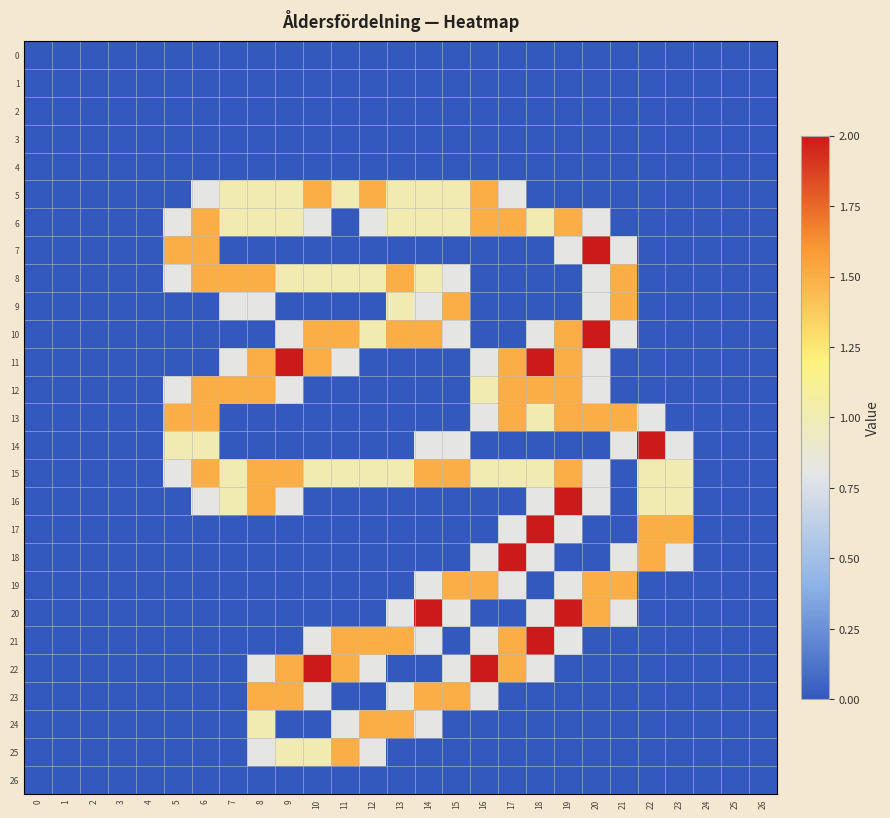

Reading right to left, transcribe all the data shown in this chart.

row_0: 26=0.0	25=0.0	24=0.0	23=0.0	22=0.0	21=0.0	20=0.0	19=0.0	18=0.0	17=0.0	16=0.0	15=0.0	14=0.0	13=0.0	12=0.0	11=0.0	10=0.0	9=0.0	8=0.0	7=0.0	6=0.0	5=0.0	4=0.0	3=0.0	2=0.0	1=0.0	0=0.0
row_1: 26=0.0	25=0.0	24=0.0	23=0.0	22=0.0	21=0.0	20=0.0	19=0.0	18=0.0	17=0.0	16=0.0	15=0.0	14=0.0	13=0.0	12=0.0	11=0.0	10=0.0	9=0.0	8=0.0	7=0.0	6=0.0	5=0.0	4=0.0	3=0.0	2=0.0	1=0.0	0=0.0
row_2: 26=0.0	25=0.0	24=0.0	23=0.0	22=0.0	21=0.0	20=0.0	19=0.0	18=0.0	17=0.0	16=0.0	15=0.0	14=0.0	13=0.0	12=0.0	11=0.0	10=0.0	9=0.0	8=0.0	7=0.0	6=0.0	5=0.0	4=0.0	3=0.0	2=0.0	1=0.0	0=0.0
row_3: 26=0.0	25=0.0	24=0.0	23=0.0	22=0.0	21=0.0	20=0.0	19=0.0	18=0.0	17=0.0	16=0.0	15=0.0	14=0.0	13=0.0	12=0.0	11=0.0	10=0.0	9=0.0	8=0.0	7=0.0	6=0.0	5=0.0	4=0.0	3=0.0	2=0.0	1=0.0	0=0.0
row_4: 26=0.0	25=0.0	24=0.0	23=0.0	22=0.0	21=0.0	20=0.0	19=0.0	18=0.0	17=0.0	16=0.0	15=0.0	14=0.0	13=0.0	12=0.0	11=0.0	10=0.0	9=0.0	8=0.0	7=0.0	6=0.0	5=0.0	4=0.0	3=0.0	2=0.0	1=0.0	0=0.0
row_5: 26=0.0	25=0.0	24=0.0	23=0.0	22=0.0	21=0.0	20=0.0	19=0.0	18=0.0	17=0.8	16=1.5	15=1.0	14=1.0	13=1.0	12=1.5	11=1.0	10=1.5	9=1.0	8=1.0	7=1.0	6=0.8	5=0.0	4=0.0	3=0.0	2=0.0	1=0.0	0=0.0
row_6: 26=0.0	25=0.0	24=0.0	23=0.0	22=0.0	21=0.0	20=0.8	19=1.5	18=1.0	17=1.5	16=1.5	15=1.0	14=1.0	13=1.0	12=0.8	11=0.0	10=0.8	9=1.0	8=1.0	7=1.0	6=1.5	5=0.8	4=0.0	3=0.0	2=0.0	1=0.0	0=0.0
row_7: 26=0.0	25=0.0	24=0.0	23=0.0	22=0.0	21=0.8	20=2.0	19=0.8	18=0.0	17=0.0	16=0.0	15=0.0	14=0.0	13=0.0	12=0.0	11=0.0	10=0.0	9=0.0	8=0.0	7=0.0	6=1.5	5=1.5	4=0.0	3=0.0	2=0.0	1=0.0	0=0.0
row_8: 26=0.0	25=0.0	24=0.0	23=0.0	22=0.0	21=1.5	20=0.8	19=0.0	18=0.0	17=0.0	16=0.0	15=0.8	14=1.0	13=1.5	12=1.0	11=1.0	10=1.0	9=1.0	8=1.5	7=1.5	6=1.5	5=0.8	4=0.0	3=0.0	2=0.0	1=0.0	0=0.0
row_9: 26=0.0	25=0.0	24=0.0	23=0.0	22=0.0	21=1.5	20=0.8	19=0.0	18=0.0	17=0.0	16=0.0	15=1.5	14=0.8	13=1.0	12=0.0	11=0.0	10=0.0	9=0.0	8=0.8	7=0.8	6=0.0	5=0.0	4=0.0	3=0.0	2=0.0	1=0.0	0=0.0
row_10: 26=0.0	25=0.0	24=0.0	23=0.0	22=0.0	21=0.8	20=2.0	19=1.5	18=0.8	17=0.0	16=0.0	15=0.8	14=1.5	13=1.5	12=1.0	11=1.5	10=1.5	9=0.8	8=0.0	7=0.0	6=0.0	5=0.0	4=0.0	3=0.0	2=0.0	1=0.0	0=0.0
row_11: 26=0.0	25=0.0	24=0.0	23=0.0	22=0.0	21=0.0	20=0.8	19=1.5	18=2.0	17=1.5	16=0.8	15=0.0	14=0.0	13=0.0	12=0.0	11=0.8	10=1.5	9=2.0	8=1.5	7=0.8	6=0.0	5=0.0	4=0.0	3=0.0	2=0.0	1=0.0	0=0.0
row_12: 26=0.0	25=0.0	24=0.0	23=0.0	22=0.0	21=0.0	20=0.8	19=1.5	18=1.5	17=1.5	16=1.0	15=0.0	14=0.0	13=0.0	12=0.0	11=0.0	10=0.0	9=0.8	8=1.5	7=1.5	6=1.5	5=0.8	4=0.0	3=0.0	2=0.0	1=0.0	0=0.0
row_13: 26=0.0	25=0.0	24=0.0	23=0.0	22=0.8	21=1.5	20=1.5	19=1.5	18=1.0	17=1.5	16=0.8	15=0.0	14=0.0	13=0.0	12=0.0	11=0.0	10=0.0	9=0.0	8=0.0	7=0.0	6=1.5	5=1.5	4=0.0	3=0.0	2=0.0	1=0.0	0=0.0
row_14: 26=0.0	25=0.0	24=0.0	23=0.8	22=2.0	21=0.8	20=0.0	19=0.0	18=0.0	17=0.0	16=0.0	15=0.8	14=0.8	13=0.0	12=0.0	11=0.0	10=0.0	9=0.0	8=0.0	7=0.0	6=1.0	5=1.0	4=0.0	3=0.0	2=0.0	1=0.0	0=0.0
row_15: 26=0.0	25=0.0	24=0.0	23=1.0	22=1.0	21=0.0	20=0.8	19=1.5	18=1.0	17=1.0	16=1.0	15=1.5	14=1.5	13=1.0	12=1.0	11=1.0	10=1.0	9=1.5	8=1.5	7=1.0	6=1.5	5=0.8	4=0.0	3=0.0	2=0.0	1=0.0	0=0.0
row_16: 26=0.0	25=0.0	24=0.0	23=1.0	22=1.0	21=0.0	20=0.8	19=2.0	18=0.8	17=0.0	16=0.0	15=0.0	14=0.0	13=0.0	12=0.0	11=0.0	10=0.0	9=0.8	8=1.5	7=1.0	6=0.8	5=0.0	4=0.0	3=0.0	2=0.0	1=0.0	0=0.0
row_17: 26=0.0	25=0.0	24=0.0	23=1.5	22=1.5	21=0.0	20=0.0	19=0.8	18=2.0	17=0.8	16=0.0	15=0.0	14=0.0	13=0.0	12=0.0	11=0.0	10=0.0	9=0.0	8=0.0	7=0.0	6=0.0	5=0.0	4=0.0	3=0.0	2=0.0	1=0.0	0=0.0
row_18: 26=0.0	25=0.0	24=0.0	23=0.8	22=1.5	21=0.8	20=0.0	19=0.0	18=0.8	17=2.0	16=0.8	15=0.0	14=0.0	13=0.0	12=0.0	11=0.0	10=0.0	9=0.0	8=0.0	7=0.0	6=0.0	5=0.0	4=0.0	3=0.0	2=0.0	1=0.0	0=0.0
row_19: 26=0.0	25=0.0	24=0.0	23=0.0	22=0.0	21=1.5	20=1.5	19=0.8	18=0.0	17=0.8	16=1.5	15=1.5	14=0.8	13=0.0	12=0.0	11=0.0	10=0.0	9=0.0	8=0.0	7=0.0	6=0.0	5=0.0	4=0.0	3=0.0	2=0.0	1=0.0	0=0.0
row_20: 26=0.0	25=0.0	24=0.0	23=0.0	22=0.0	21=0.8	20=1.5	19=2.0	18=0.8	17=0.0	16=0.0	15=0.8	14=2.0	13=0.8	12=0.0	11=0.0	10=0.0	9=0.0	8=0.0	7=0.0	6=0.0	5=0.0	4=0.0	3=0.0	2=0.0	1=0.0	0=0.0
row_21: 26=0.0	25=0.0	24=0.0	23=0.0	22=0.0	21=0.0	20=0.0	19=0.8	18=2.0	17=1.5	16=0.8	15=0.0	14=0.8	13=1.5	12=1.5	11=1.5	10=0.8	9=0.0	8=0.0	7=0.0	6=0.0	5=0.0	4=0.0	3=0.0	2=0.0	1=0.0	0=0.0
row_22: 26=0.0	25=0.0	24=0.0	23=0.0	22=0.0	21=0.0	20=0.0	19=0.0	18=0.8	17=1.5	16=2.0	15=0.8	14=0.0	13=0.0	12=0.8	11=1.5	10=2.0	9=1.5	8=0.8	7=0.0	6=0.0	5=0.0	4=0.0	3=0.0	2=0.0	1=0.0	0=0.0
row_23: 26=0.0	25=0.0	24=0.0	23=0.0	22=0.0	21=0.0	20=0.0	19=0.0	18=0.0	17=0.0	16=0.8	15=1.5	14=1.5	13=0.8	12=0.0	11=0.0	10=0.8	9=1.5	8=1.5	7=0.0	6=0.0	5=0.0	4=0.0	3=0.0	2=0.0	1=0.0	0=0.0
row_24: 26=0.0	25=0.0	24=0.0	23=0.0	22=0.0	21=0.0	20=0.0	19=0.0	18=0.0	17=0.0	16=0.0	15=0.0	14=0.8	13=1.5	12=1.5	11=0.8	10=0.0	9=0.0	8=1.0	7=0.0	6=0.0	5=0.0	4=0.0	3=0.0	2=0.0	1=0.0	0=0.0
row_25: 26=0.0	25=0.0	24=0.0	23=0.0	22=0.0	21=0.0	20=0.0	19=0.0	18=0.0	17=0.0	16=0.0	15=0.0	14=0.0	13=0.0	12=0.8	11=1.5	10=1.0	9=1.0	8=0.8	7=0.0	6=0.0	5=0.0	4=0.0	3=0.0	2=0.0	1=0.0	0=0.0
row_26: 26=0.0	25=0.0	24=0.0	23=0.0	22=0.0	21=0.0	20=0.0	19=0.0	18=0.0	17=0.0	16=0.0	15=0.0	14=0.0	13=0.0	12=0.0	11=0.0	10=0.0	9=0.0	8=0.0	7=0.0	6=0.0	5=0.0	4=0.0	3=0.0	2=0.0	1=0.0	0=0.0